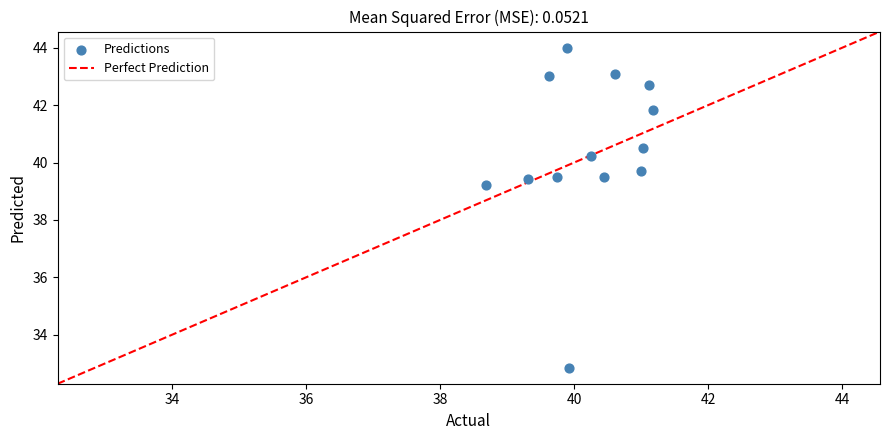

What is the range of Y values (max minus min)?

11.2